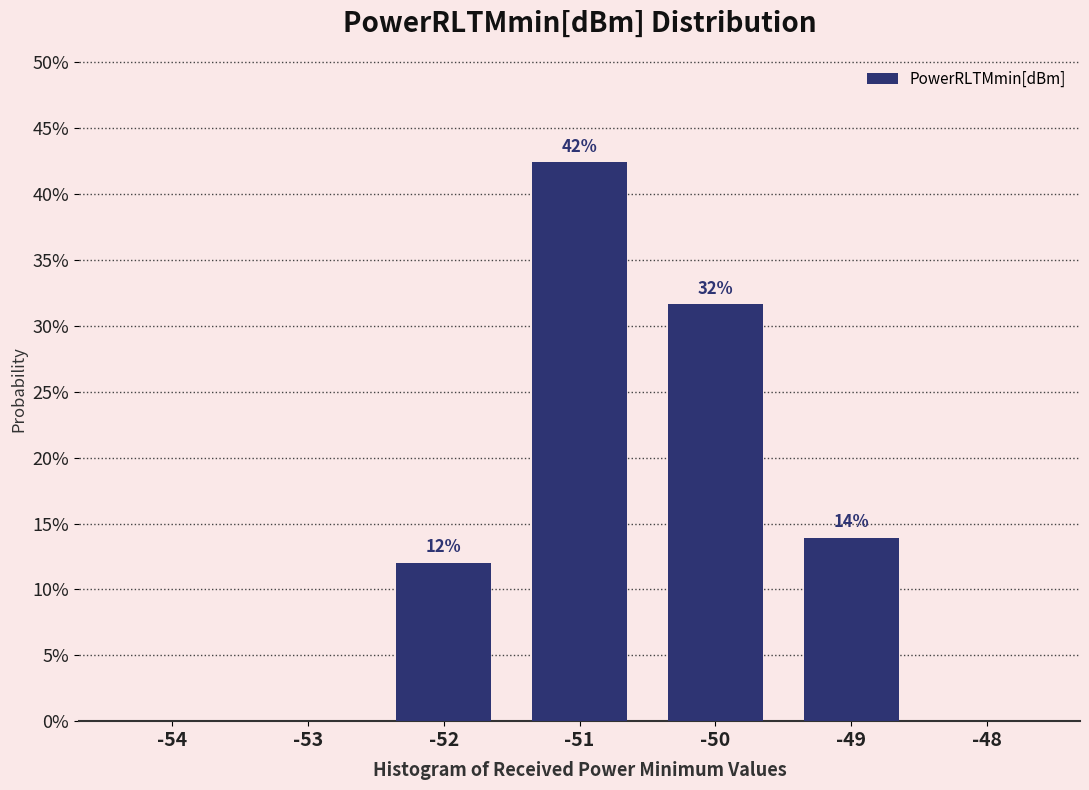

Are the bars horizontal?

No